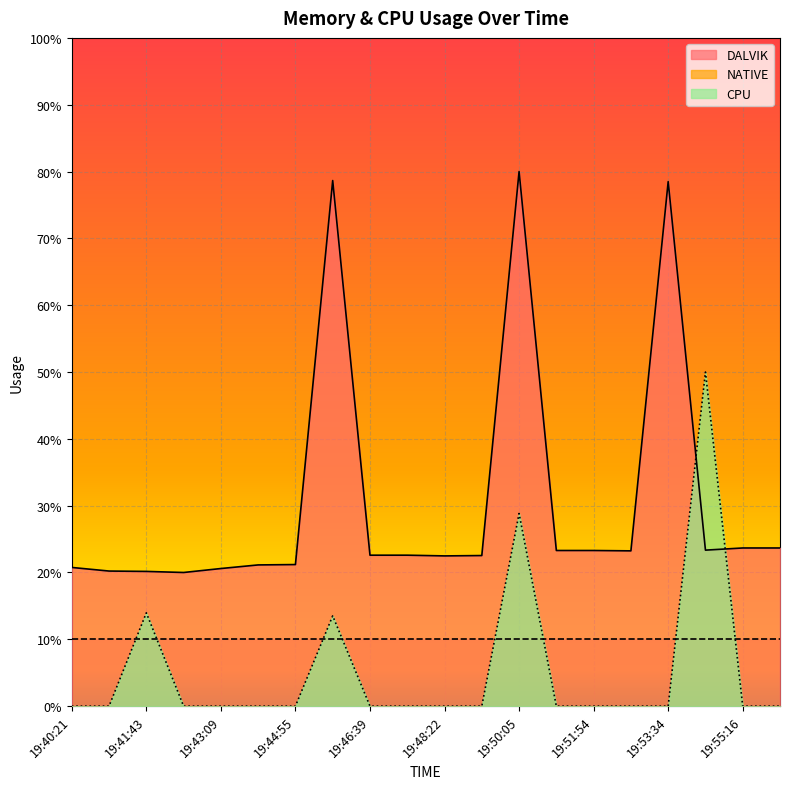

Rank the series by their maximum value, from highest to lowest.

DALVIK, CPU, NATIVE